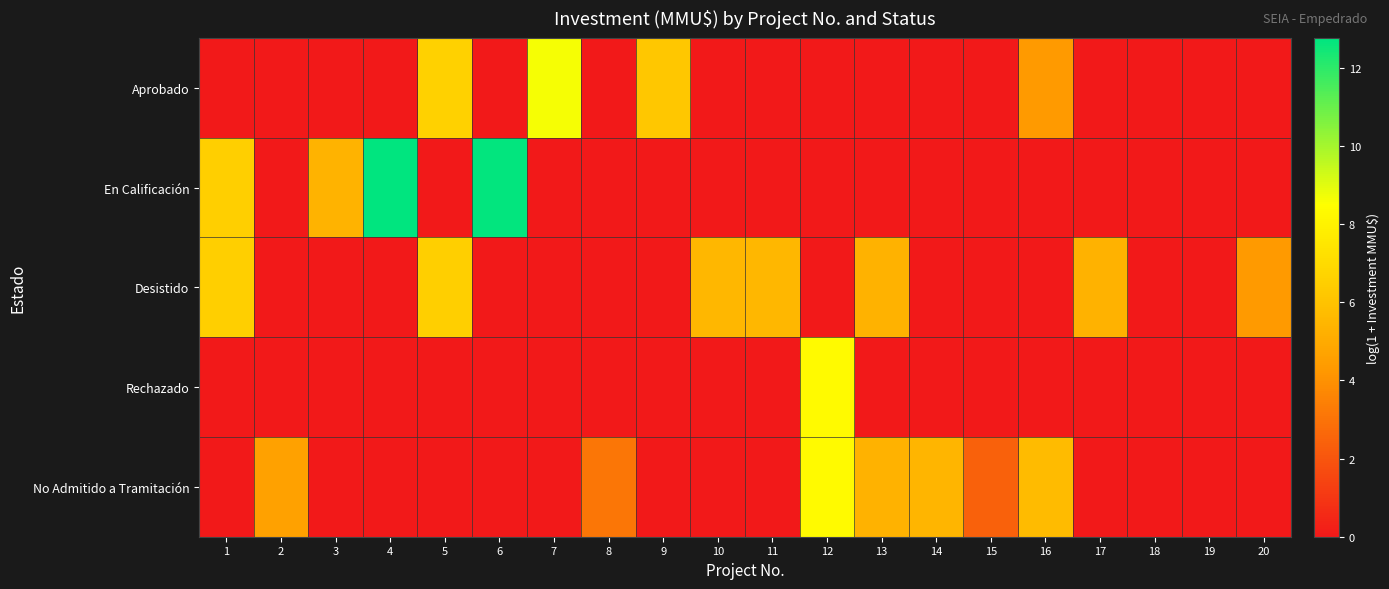

Between 2 and 3, which is larger?

2